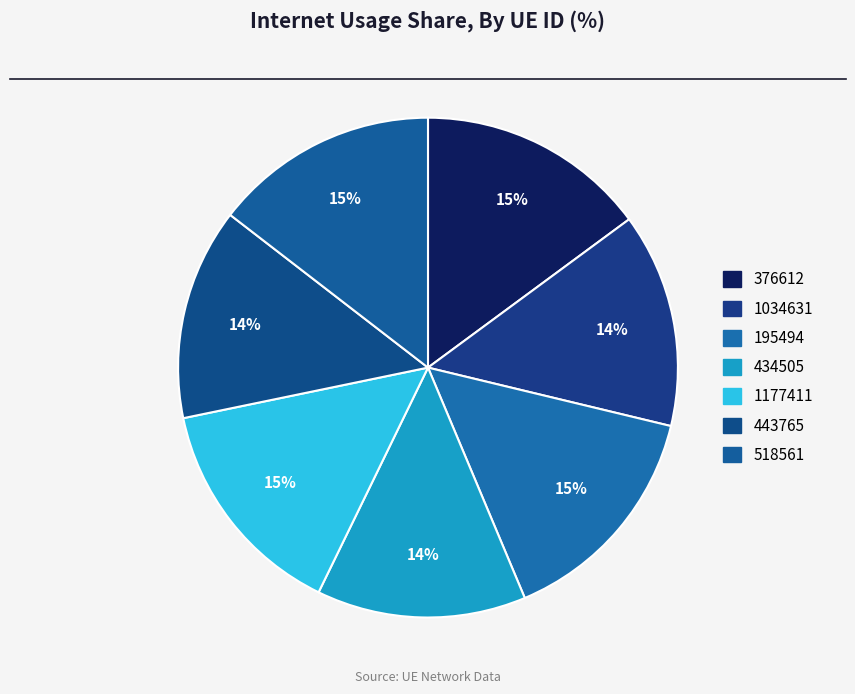

Is it true that 443765 is 1% of the pie?

False